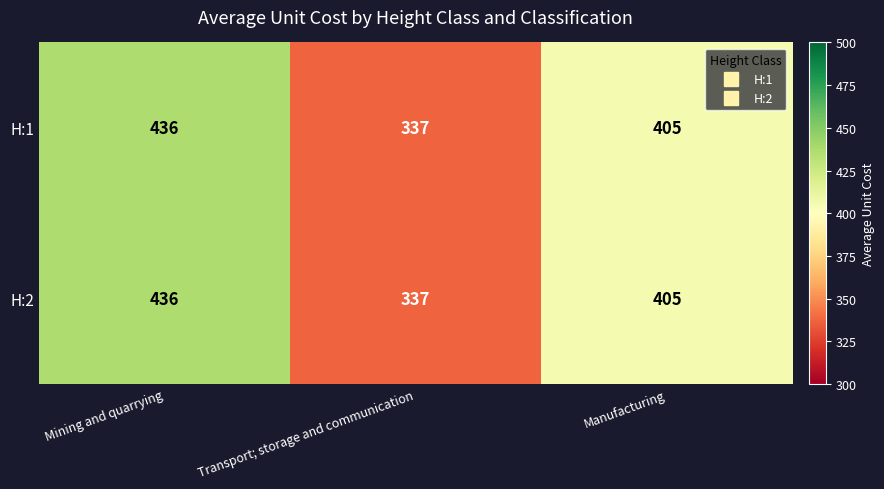

The H:1 series shows 337 at Transport; storage and communication. True or false?

True